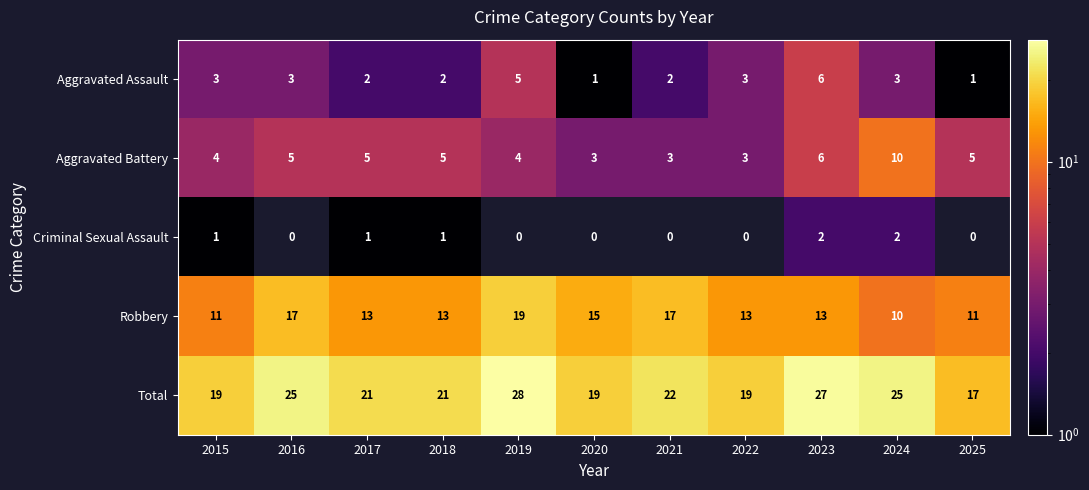

What is the difference between the maximum and minimum values in the Robbery series?

9